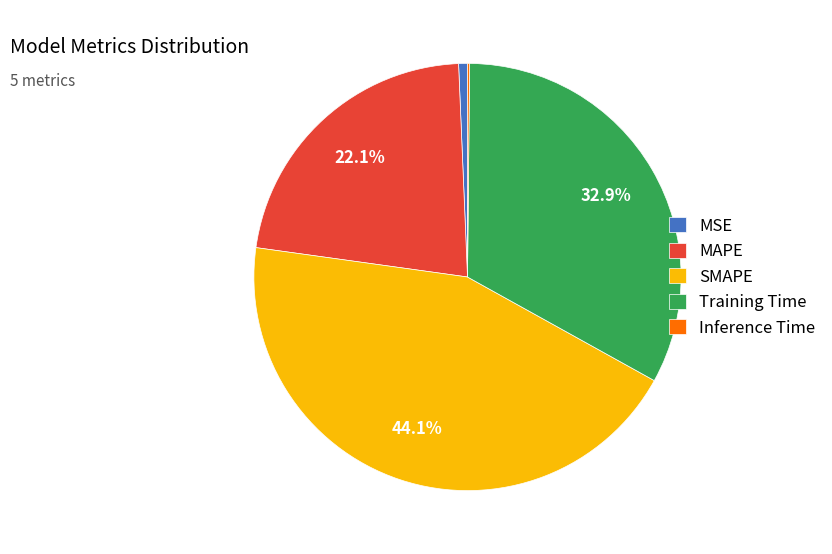

To the nearest percent, what percentage of the pie is Training Time?

33%